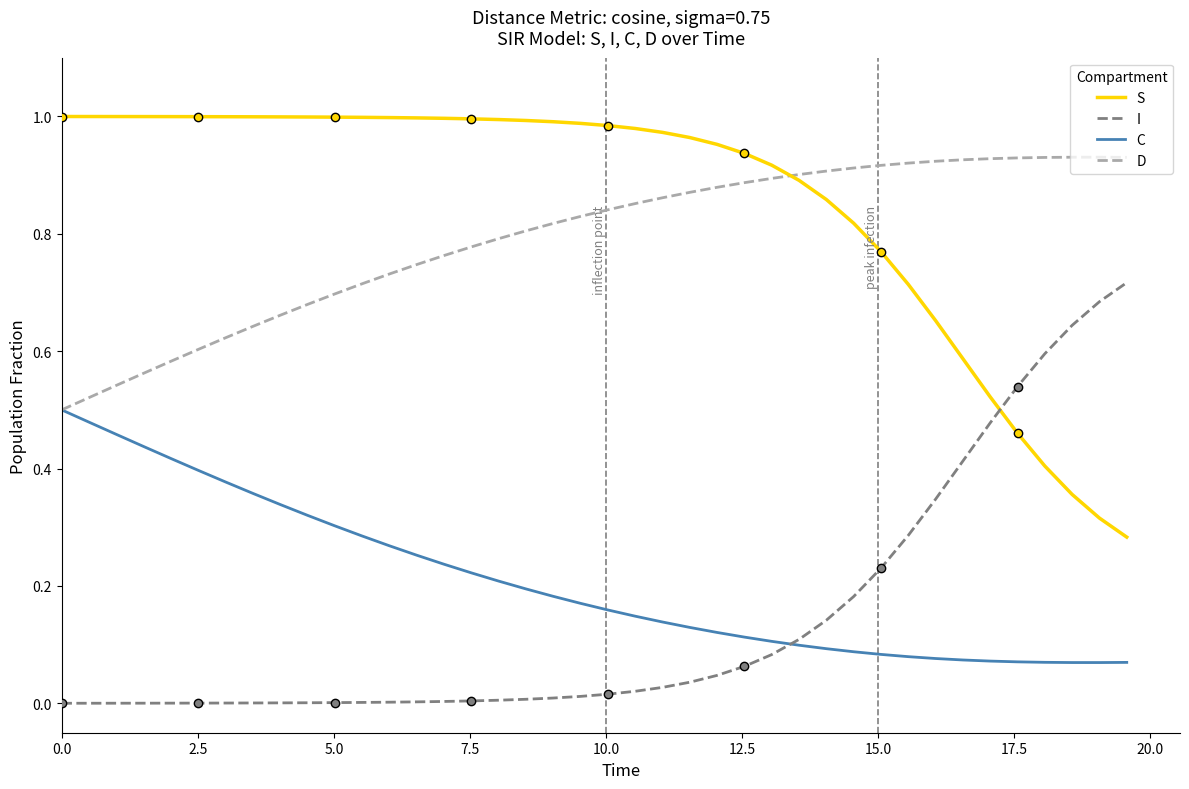

True or false: C and S intersect in this chart.

False